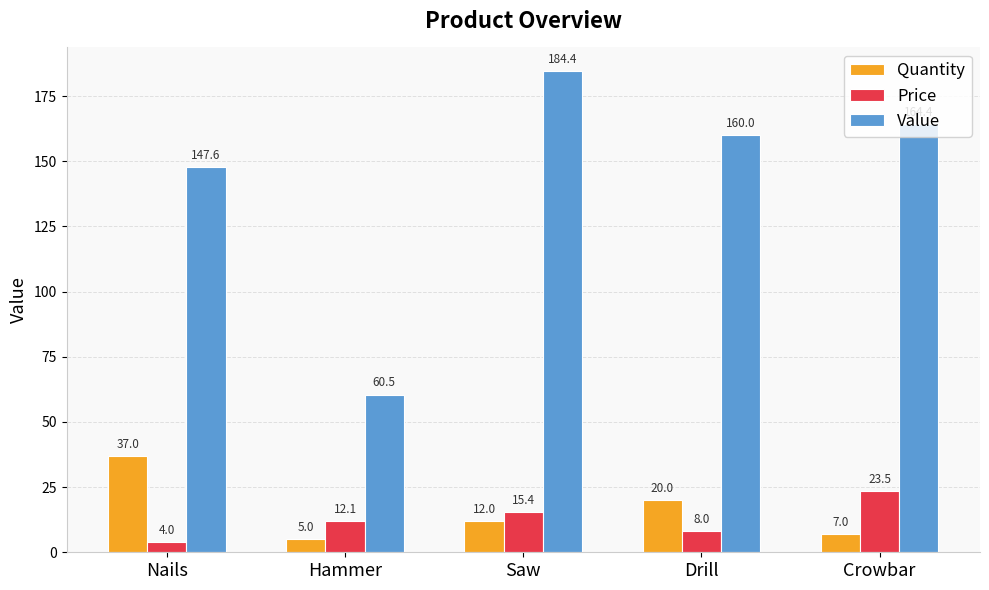

Reading left to right, transcribe all the data shown in this chart.

Quantity: 37.0	5.0	12.0	20.0	7.0
Price: 4.0	12.1	15.4	8.0	23.5
Value: 147.6	60.5	184.4	160.0	164.4